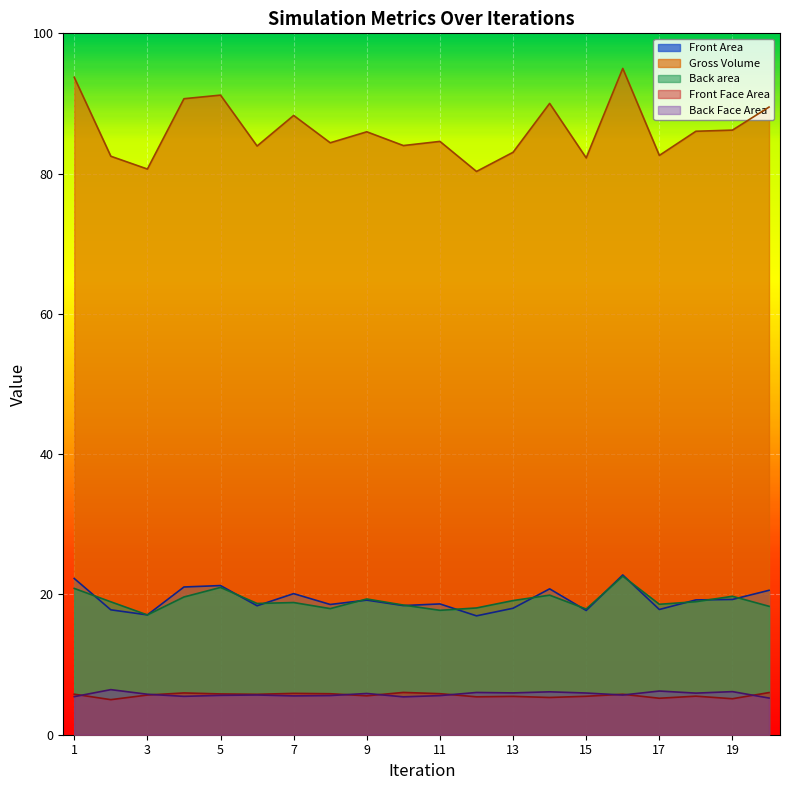

Does the chart display data point markers on the line(s)?

No